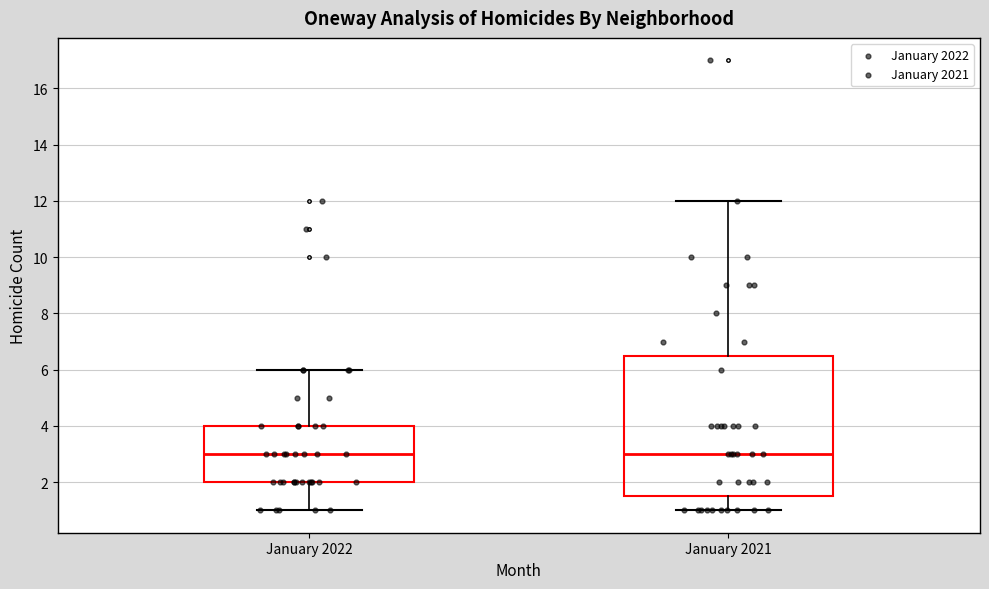

Where is the upper edge of the box for January 2022 on the y-axis? The values are not printed on the chart, so give them approximately, as read against the axis.

4.0